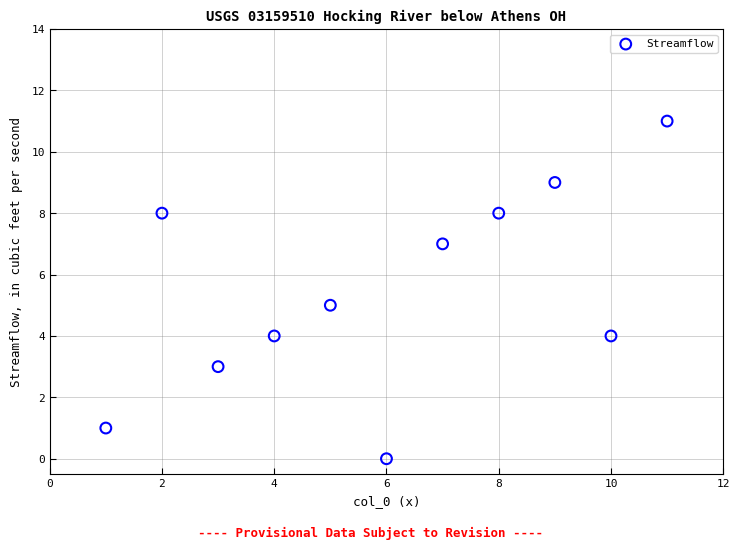

What is the range of X values (max minus min)?

10